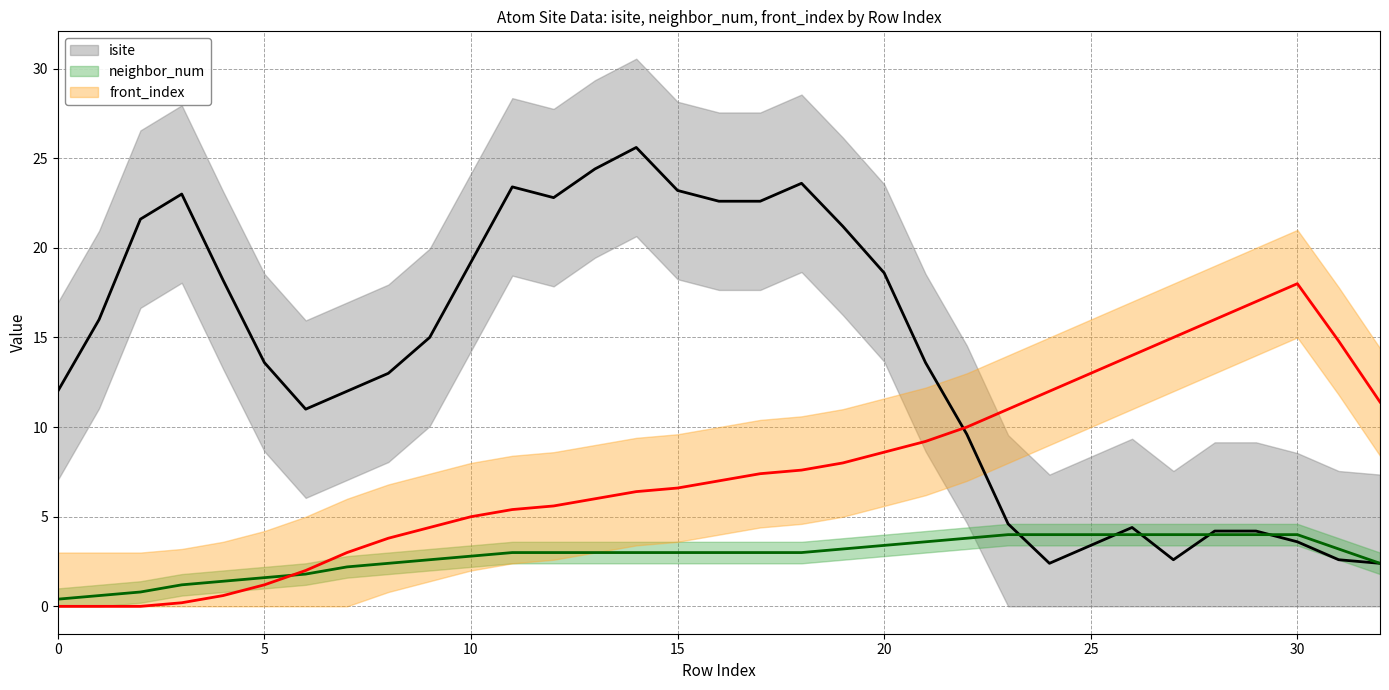

Which series has the widest spread of values?

isite